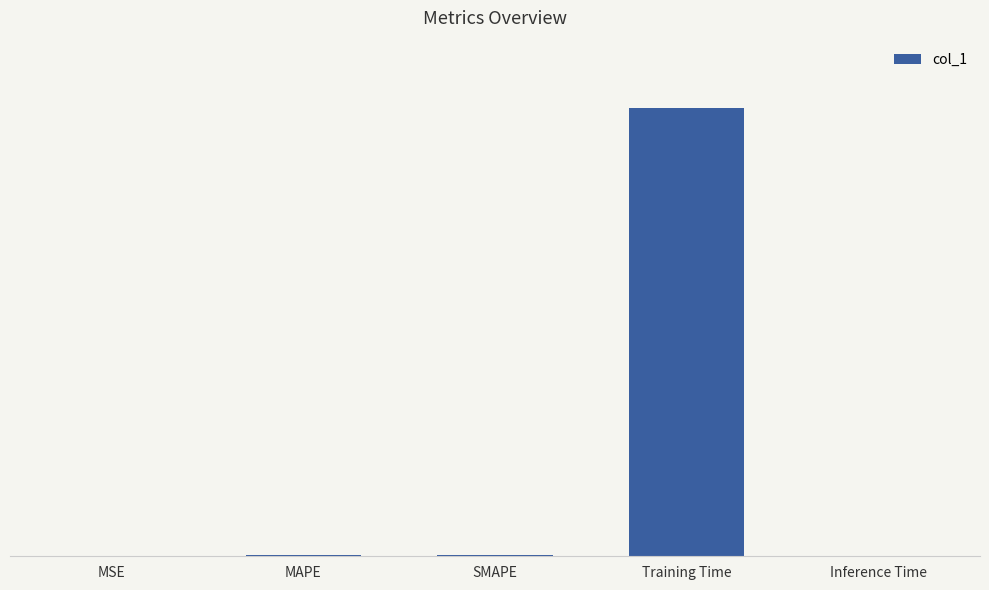

Reading right to left, what are all the values shown in this chart?

0.0	8.4	0.0	0.0	0.0